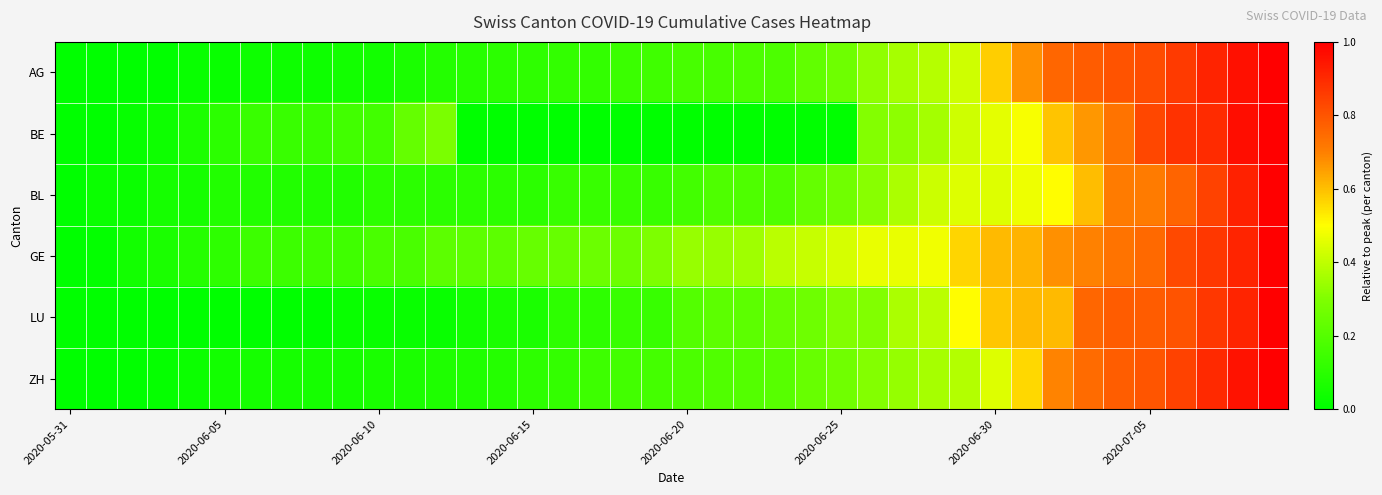

What is the greatest value displayed?

1.0